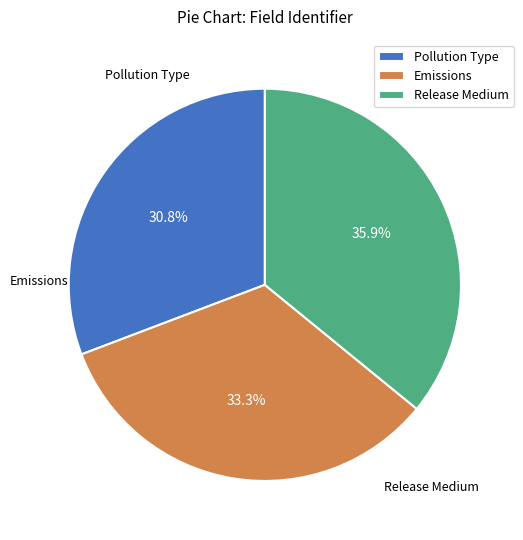

To the nearest percent, what portion does Release Medium represent?

36%